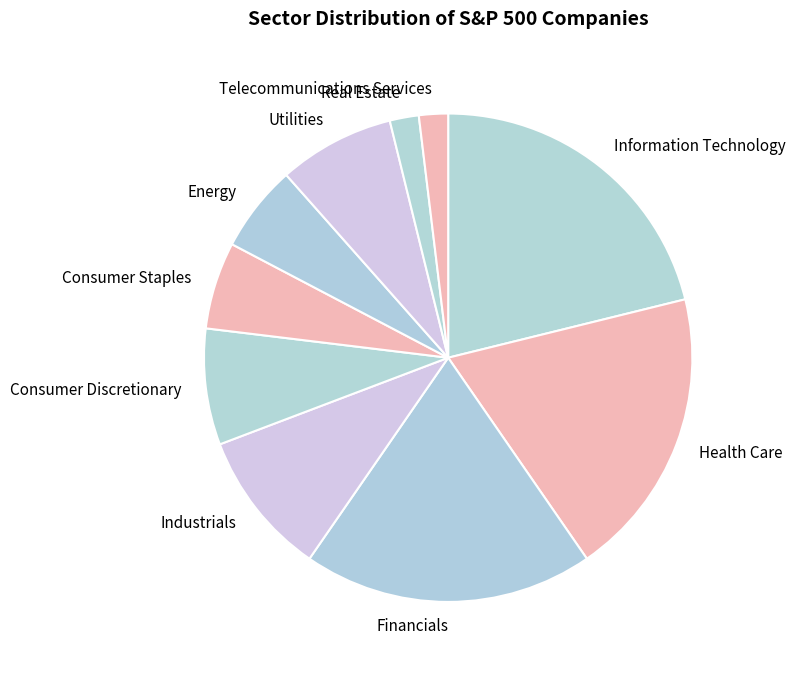

How many segments does this pie chart have?

10